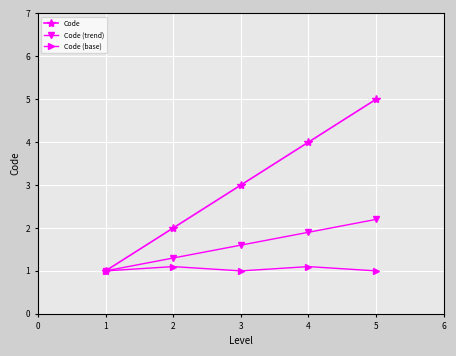

True or false: Code (trend) has more than 2 points higher than both neighbors.

False